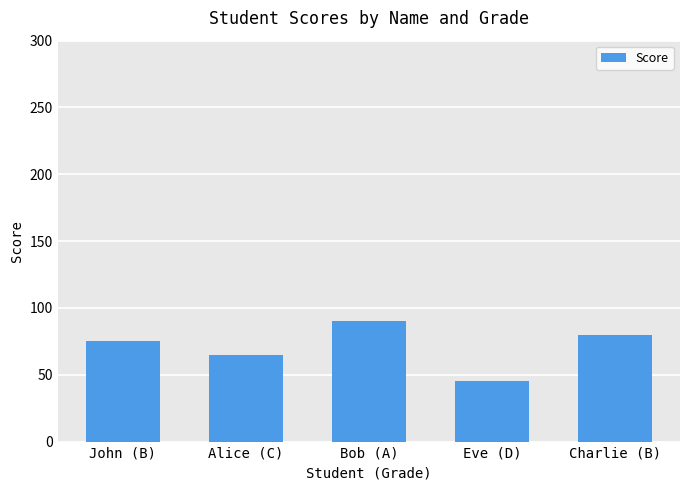

What is the label of the 5th bar from the right?

John (B)